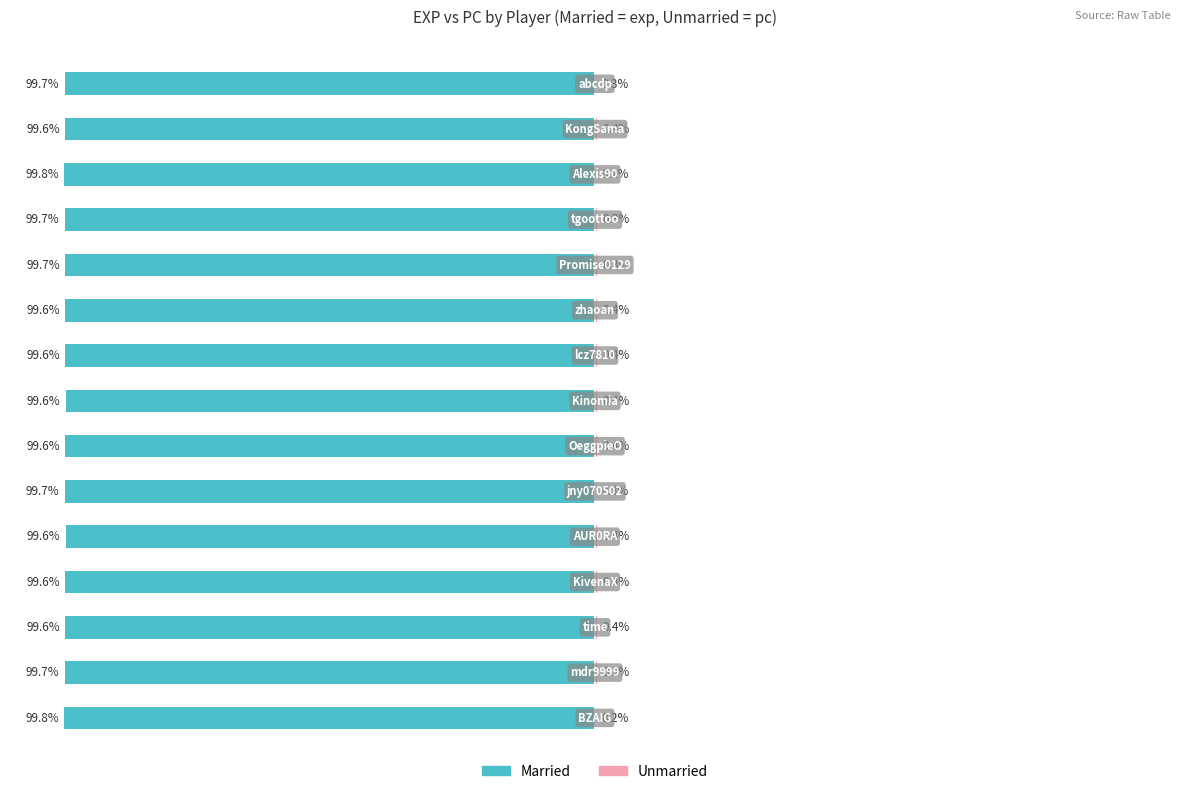

What is the value of the Married bar at the 7th from the left?

-99.6